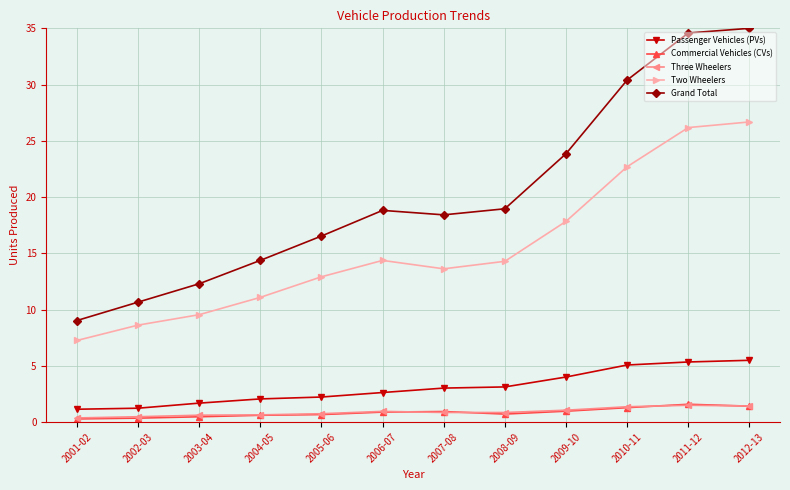

True or false: Three Wheelers and Two Wheelers intersect in this chart.

False